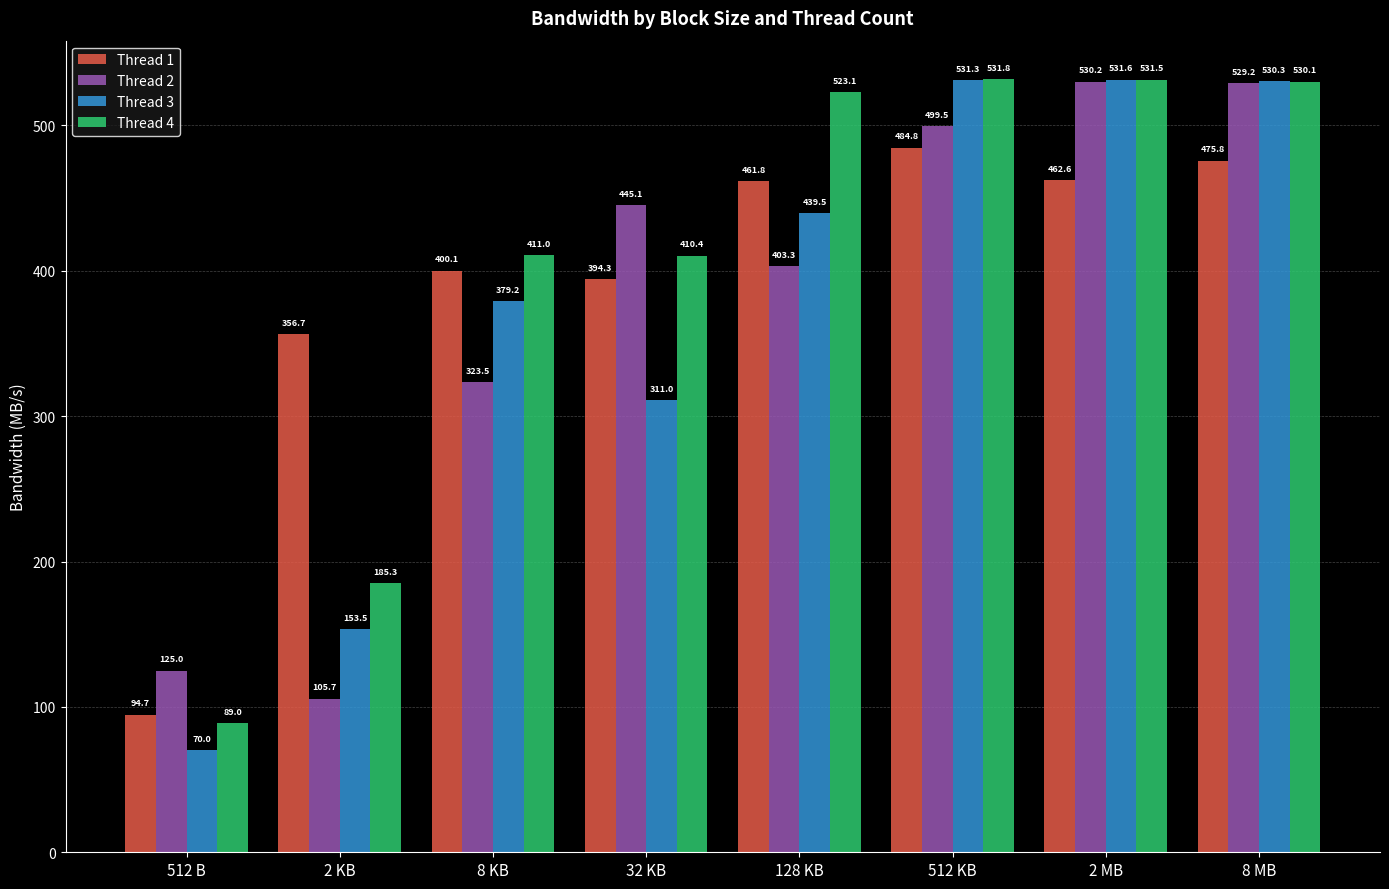

What is the difference between the Thread 1 values at 128 KB and 32 KB?

67.5